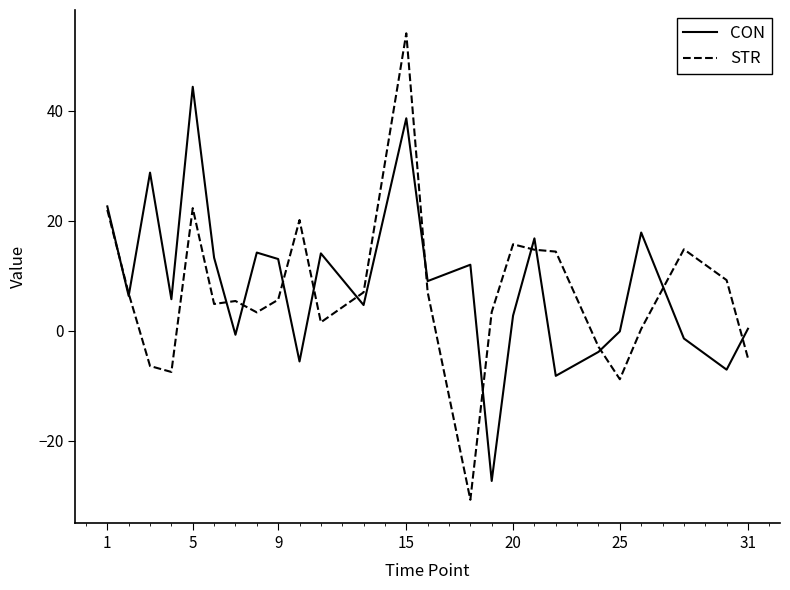

What is the highest value of the STR series?

54.1